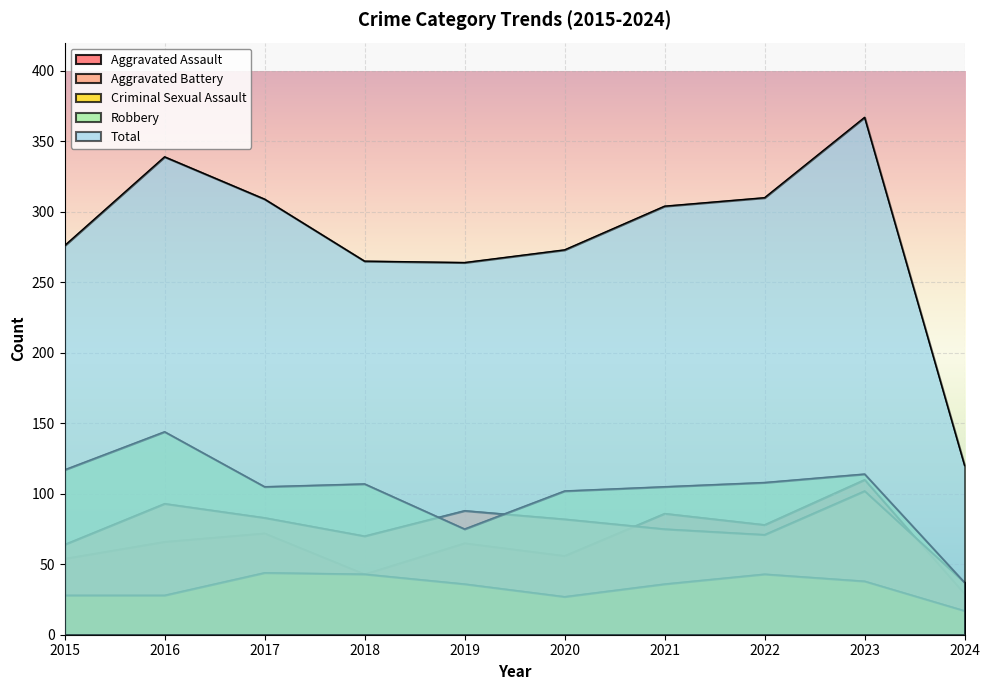

Where is the first local maximum for Criminal Sexual Assault?

2017